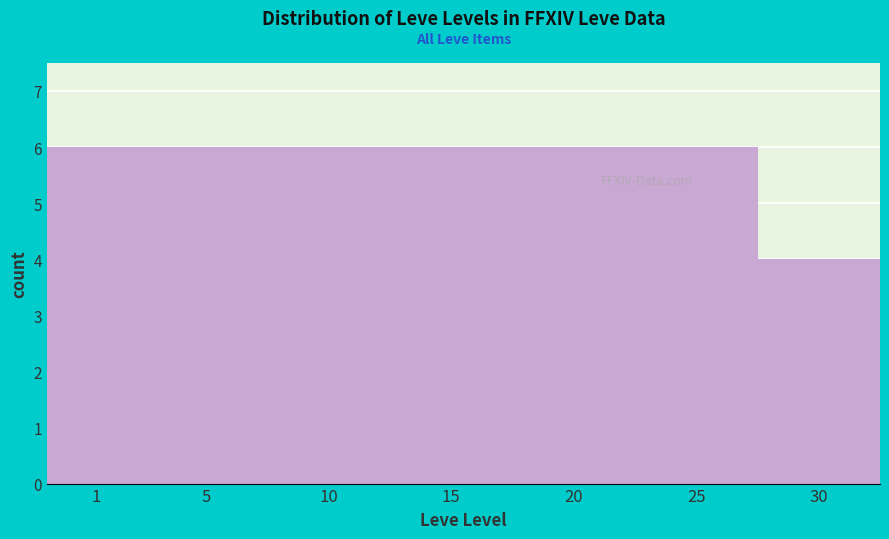

Reading right to left, transcribe all the data shown in this chart.

30=4	25=6	20=6	15=6	10=6	5=6	1=6